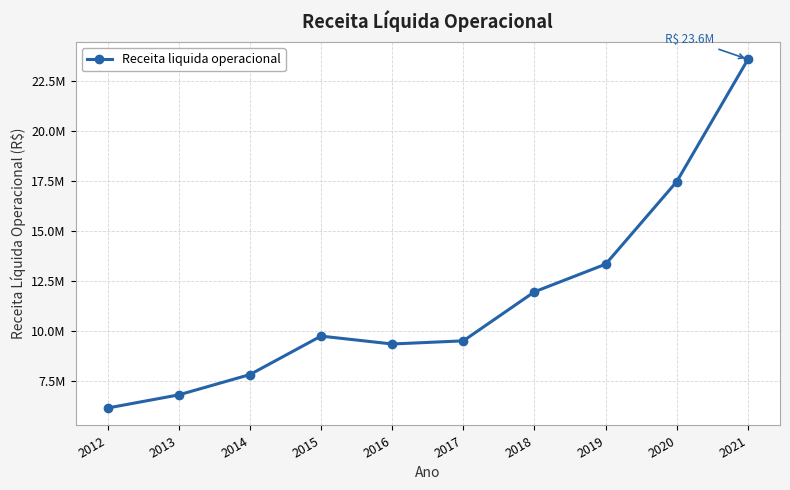

Does the chart have visible grid lines?

Yes